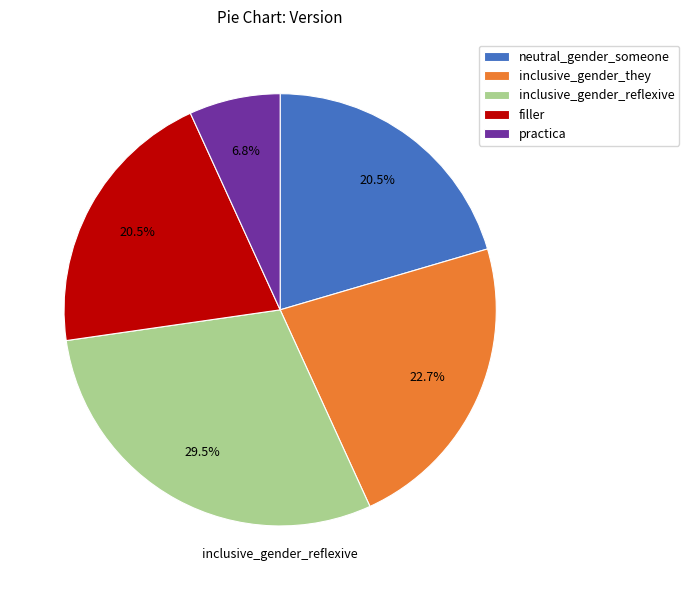

Which category has the smallest portion of the pie?

practica